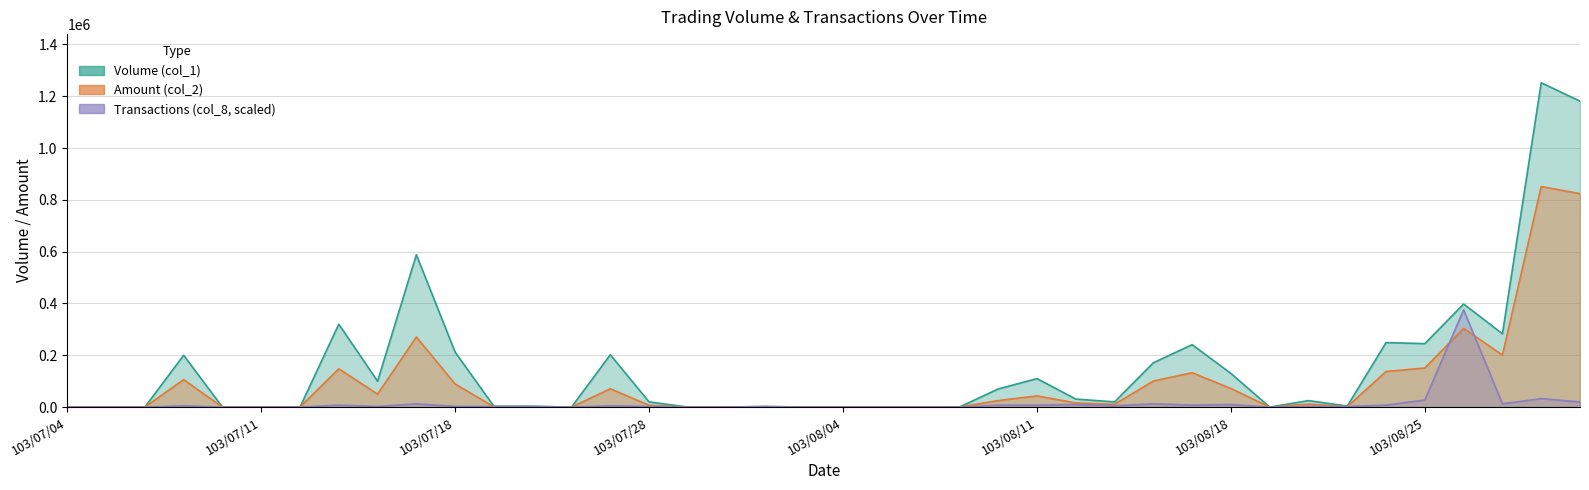

What is the greatest value displayed?

1252000.0